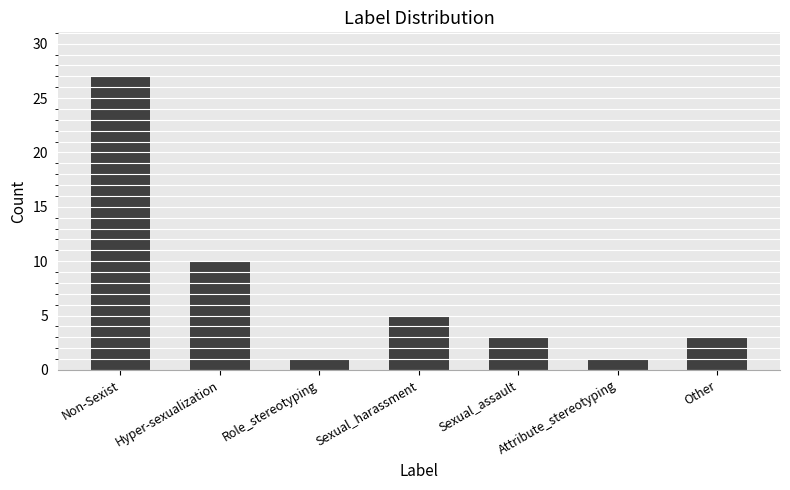

What is the value of the 7th bar from the left?

3